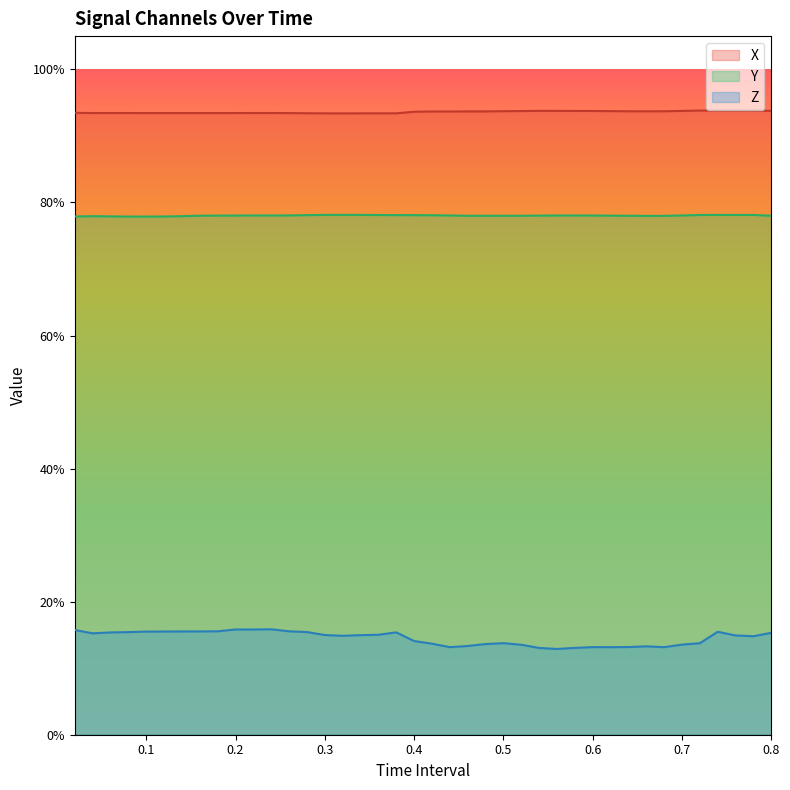

List the series in order of their overall mean, highest first.

X, Y, Z